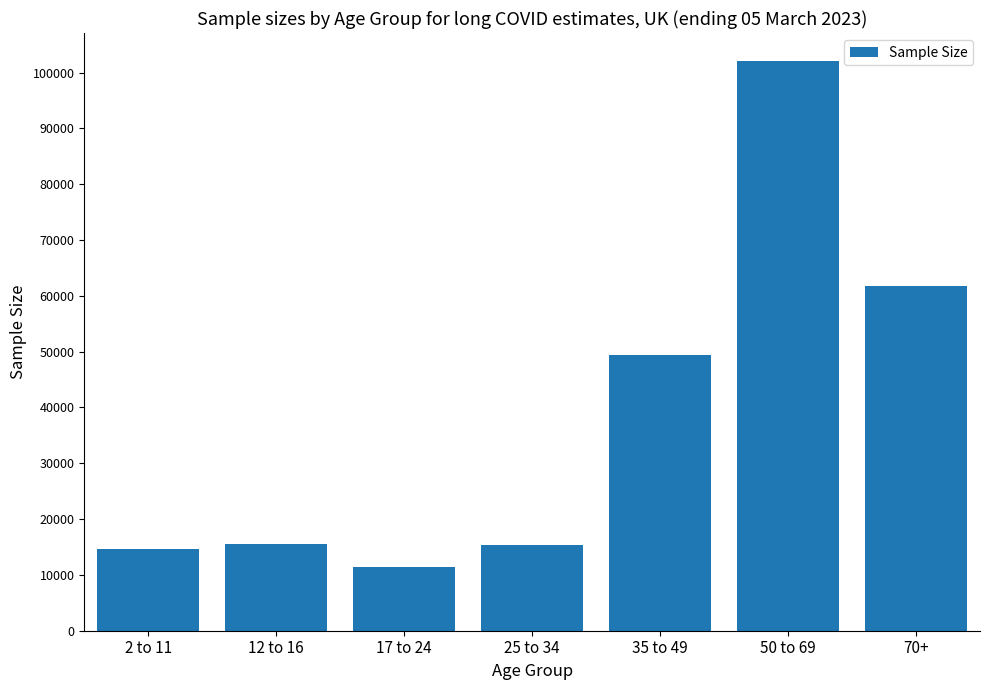

How many data points are less than 15577?

3